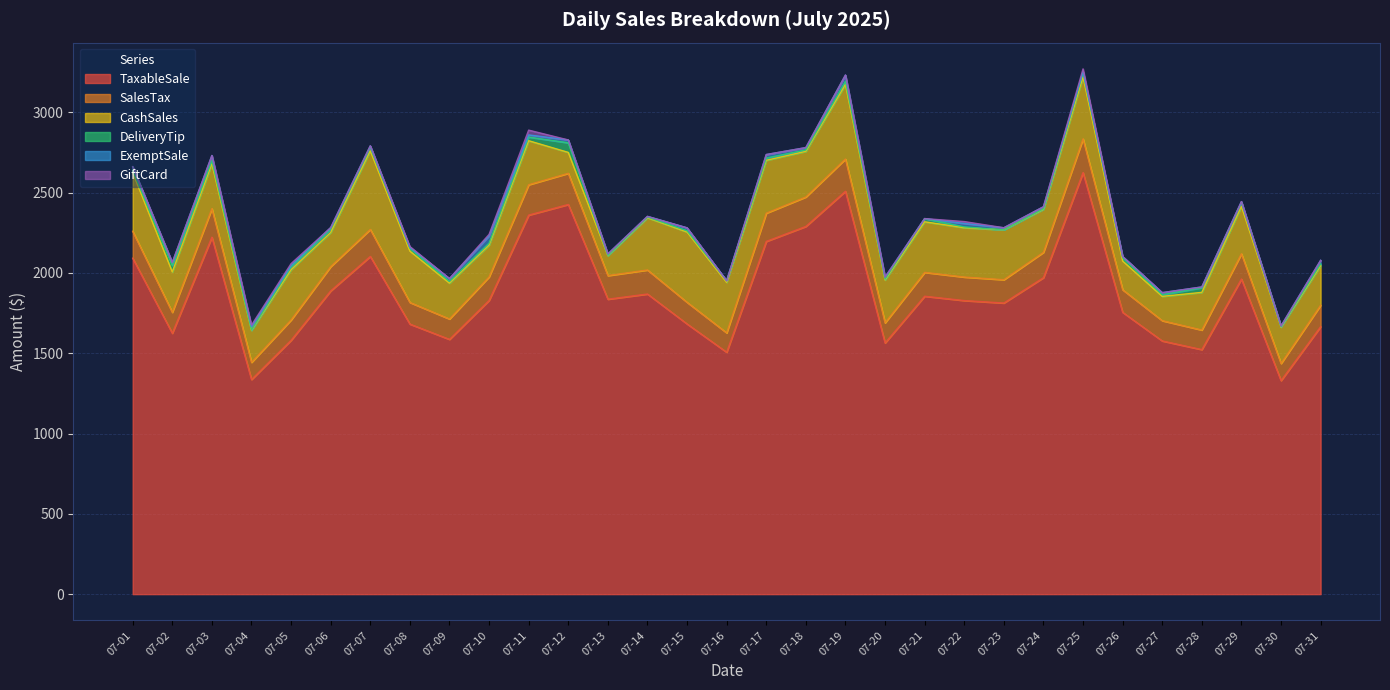

At 07-03, list the series in order from smallest to largest.

GiftCard, DeliveryTip, ExemptSale, SalesTax, CashSales, TaxableSale